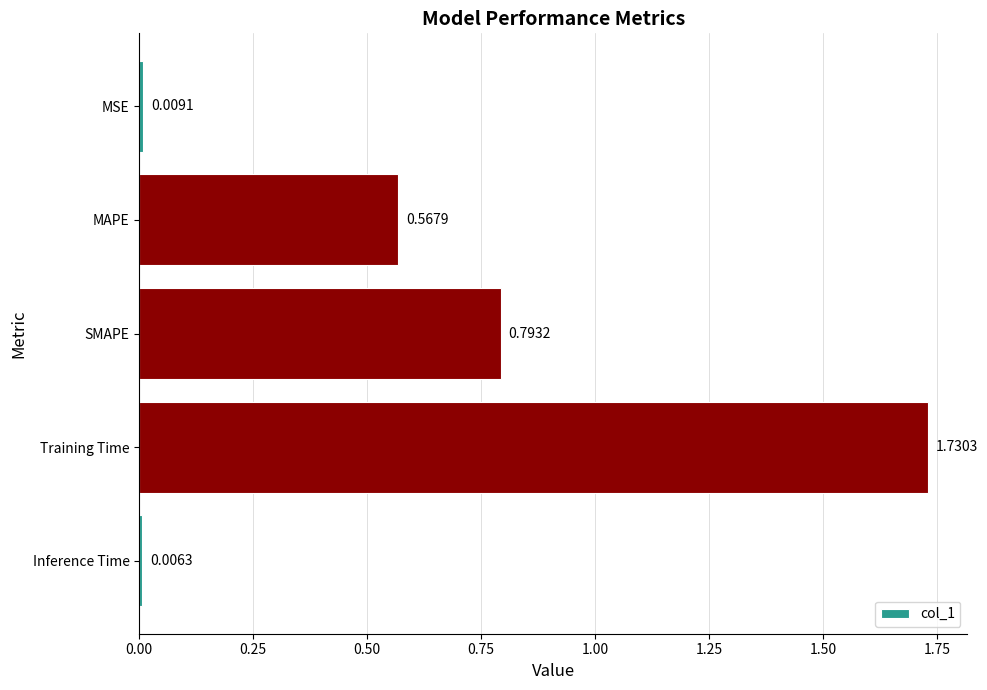

Which label corresponds to the largest value in the chart?

Training Time